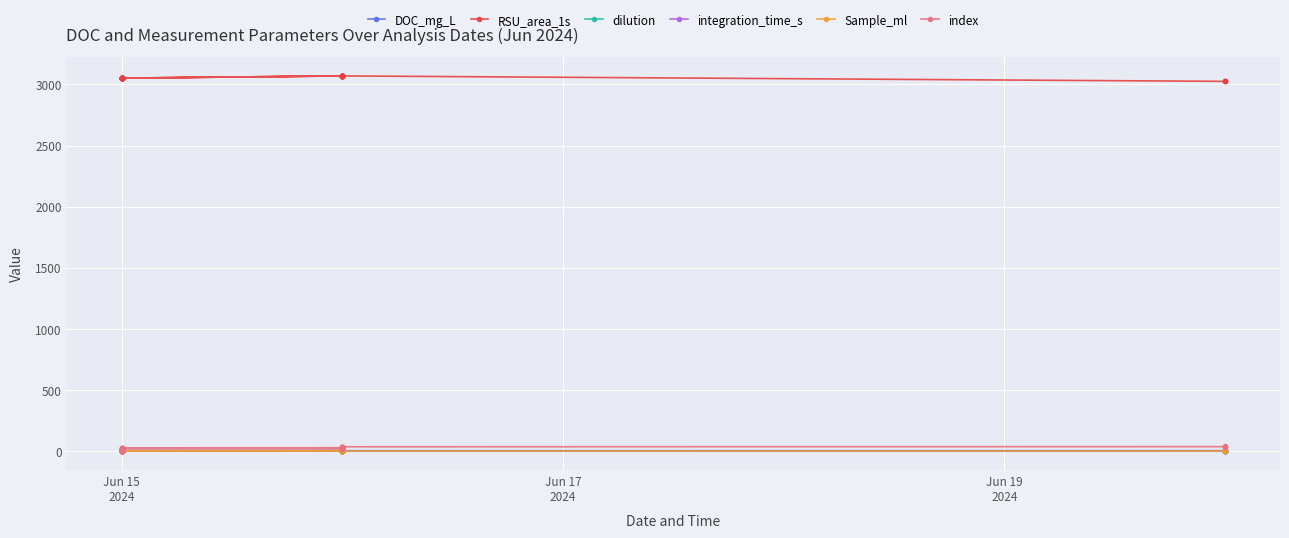

Is the value of dilution at Jun 15 2024 greater than the value of index at Jun 15 2024?

No